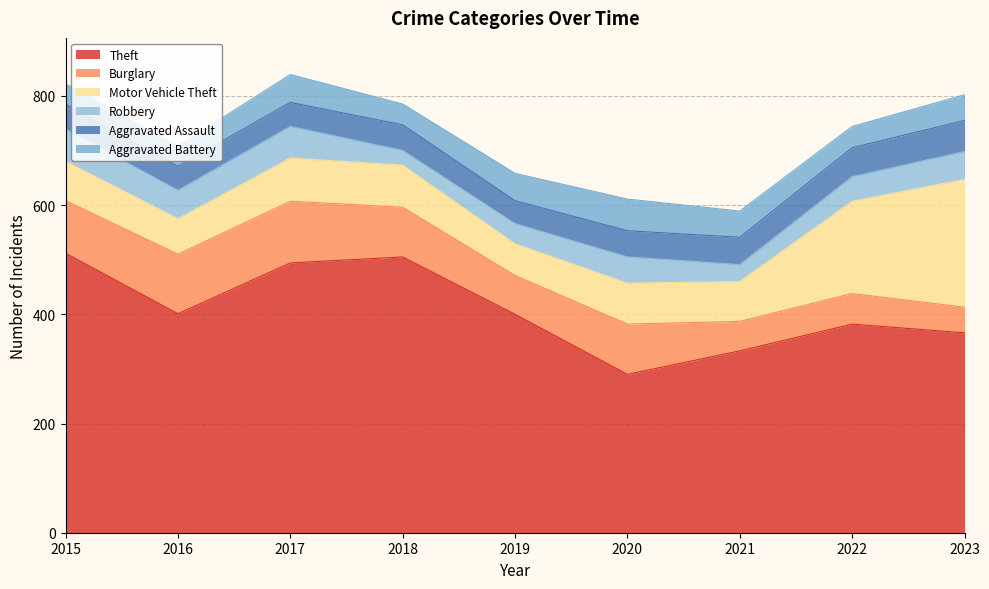

Does the chart display data point markers on the line(s)?

No